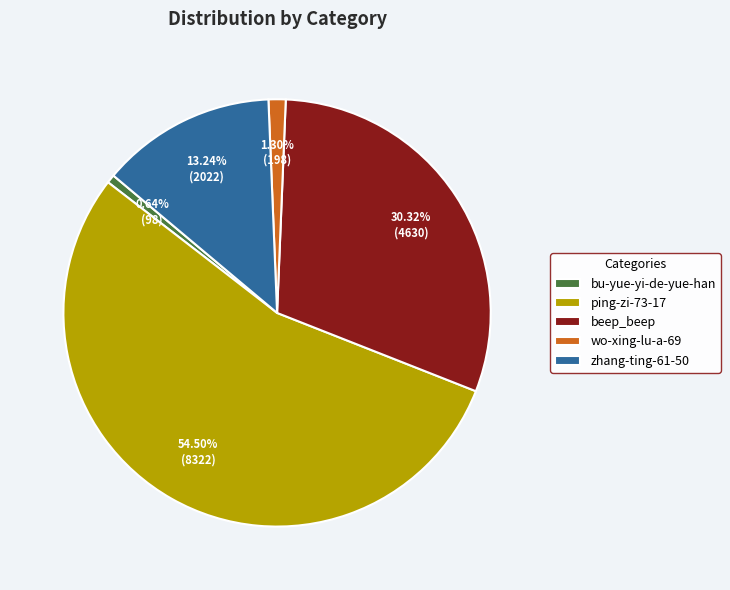

How many slices are in this pie chart?

5